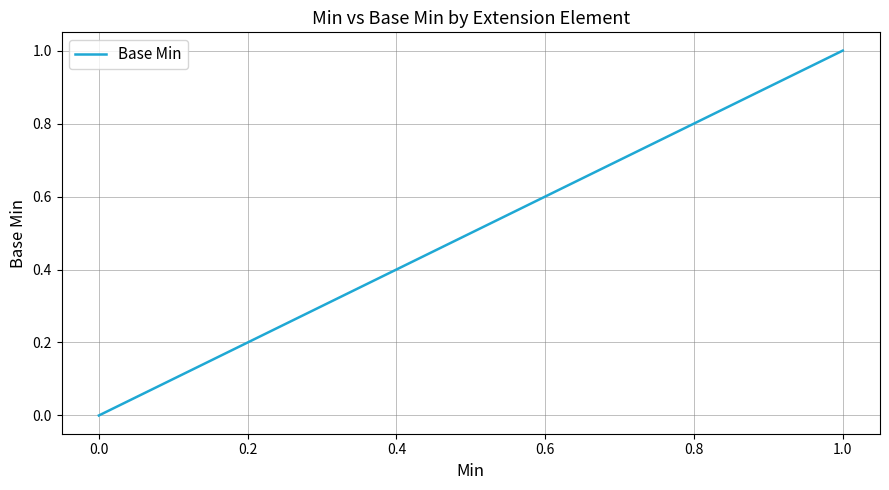

What is the maximum value shown in the chart?

1